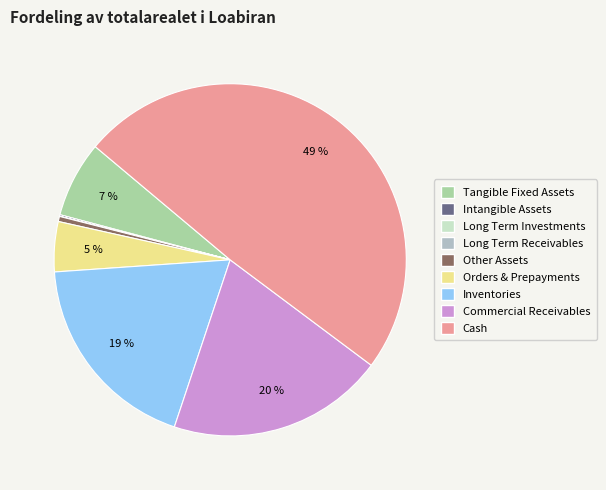

Approximately how many times larger is the value at Orders & Prepayments compared to Other Assets?

9.7